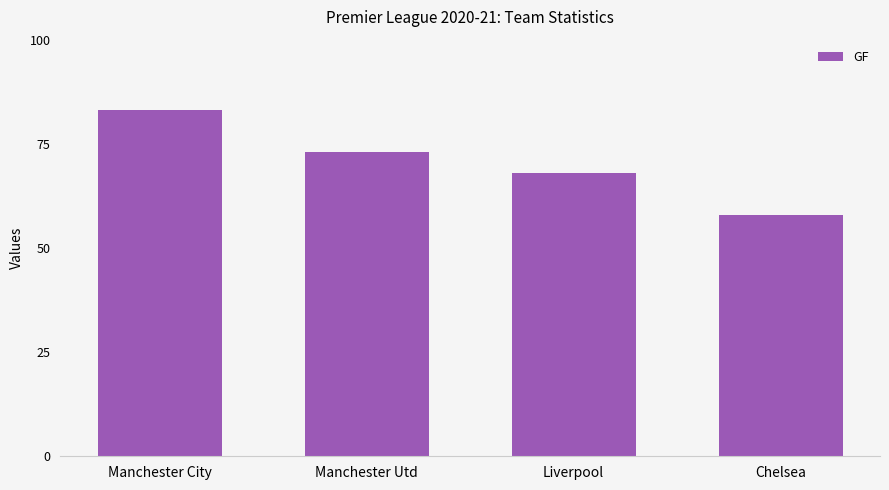

What is the sum of all values?

282